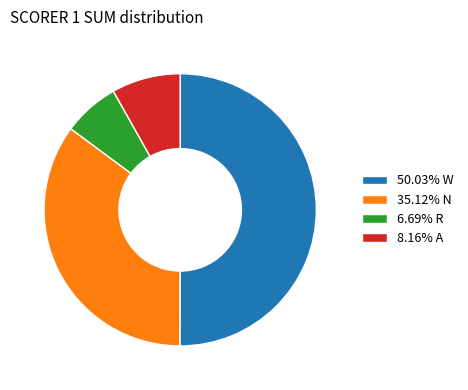

Is the sum of 50.03% W and 35.12% N greater than half?

Yes